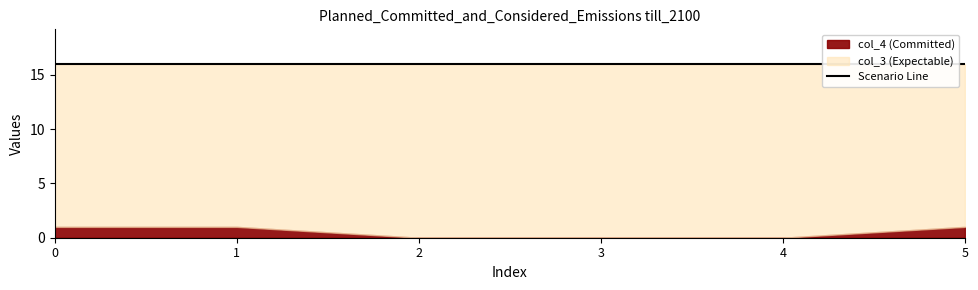

True or false: col_3 and col_4 intersect in this chart.

False